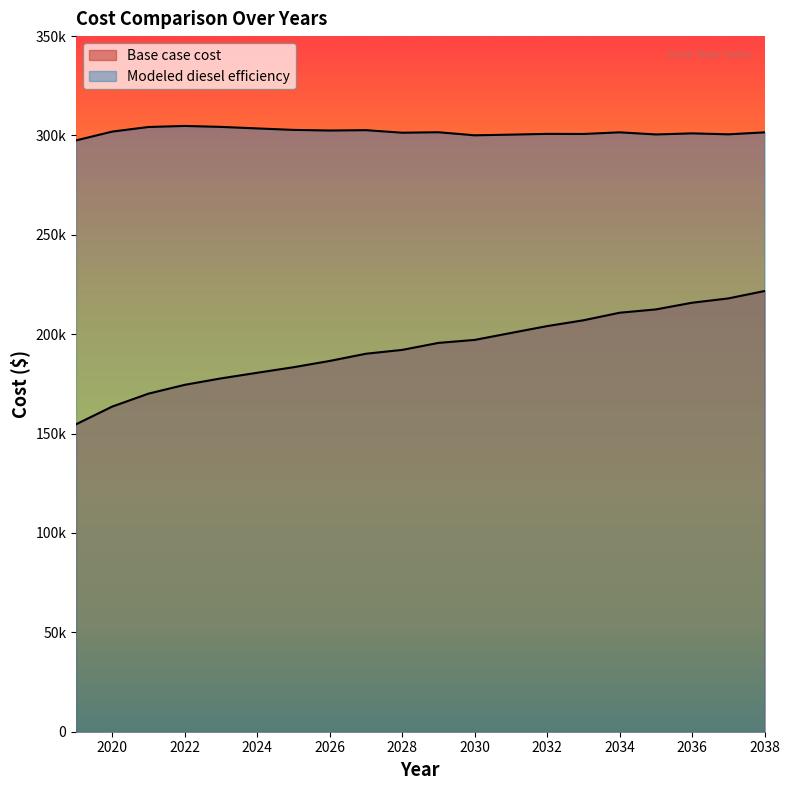

True or false: Modeled diesel efficiency has more than 1 points higher than both neighbors.

True